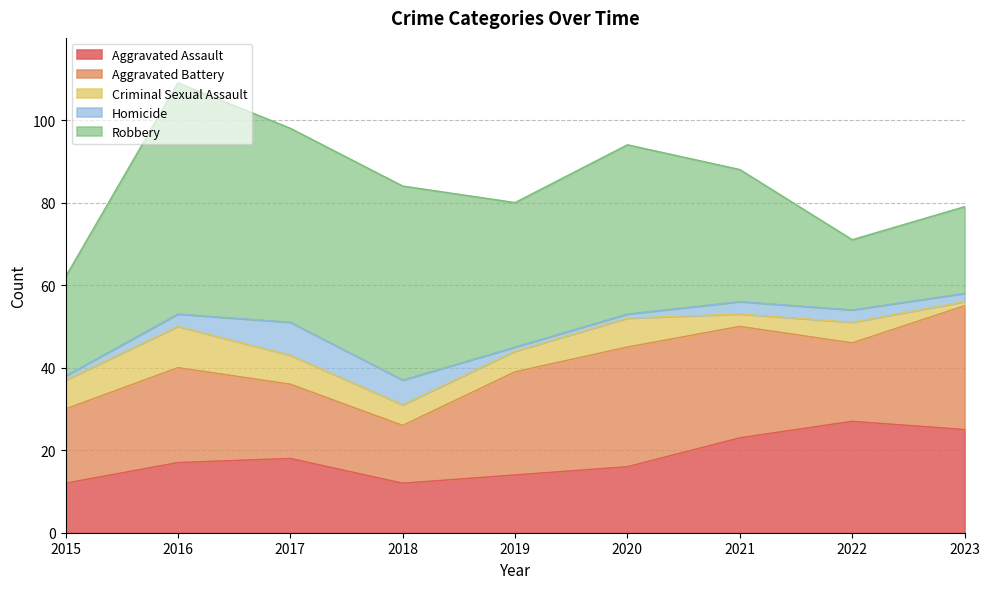

Where is the first local maximum for Criminal Sexual Assault?

2016